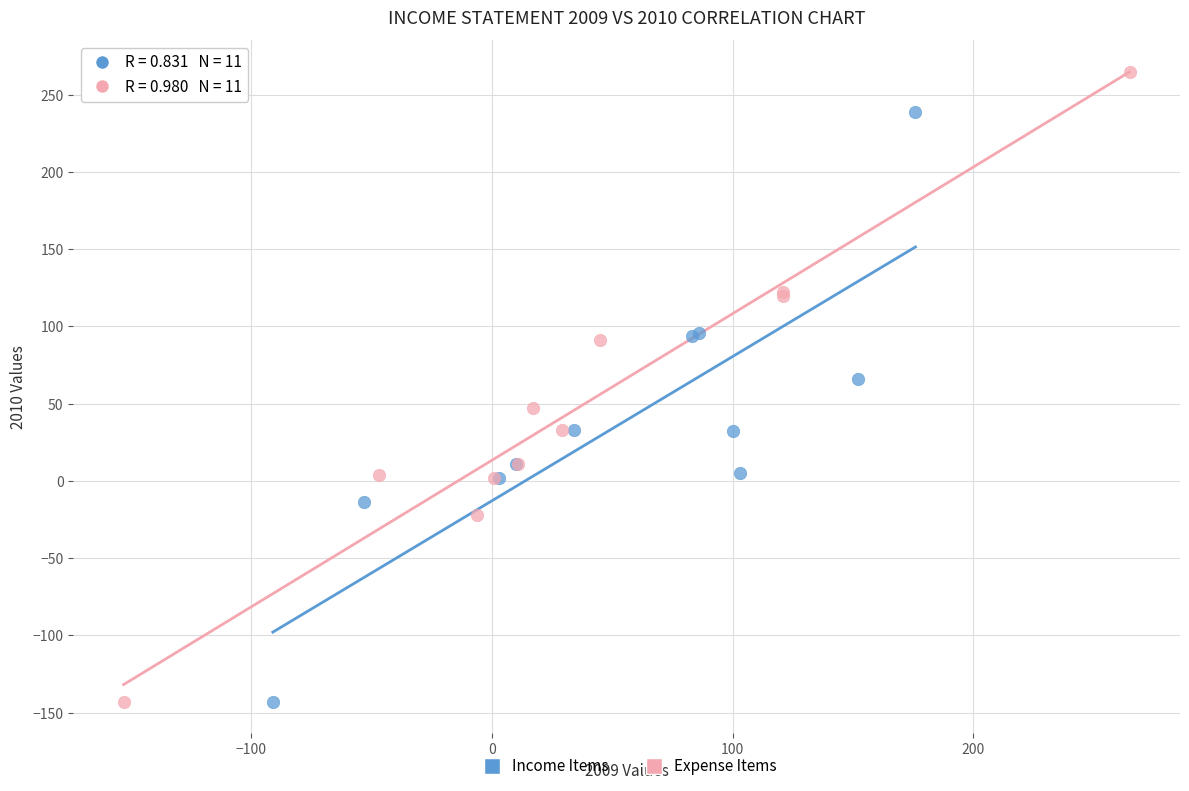

Which series has the widest spread of Y values?

Expense Items